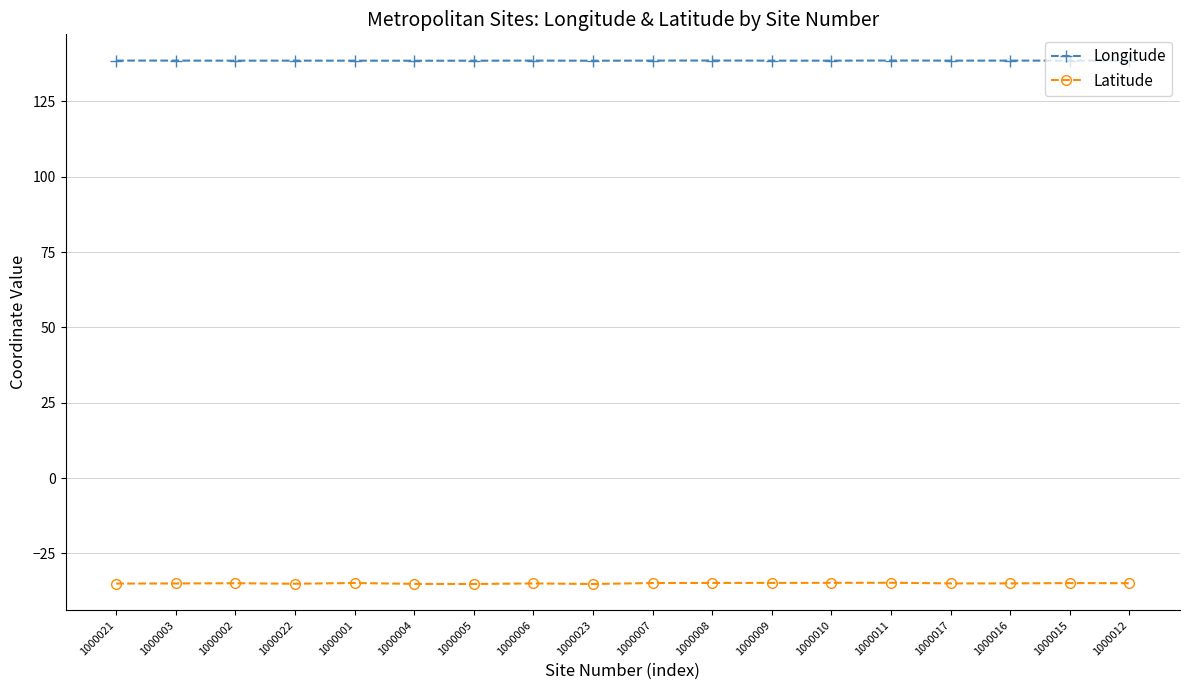

Rank the series by their average value, from lowest to highest.

Latitude, Longitude